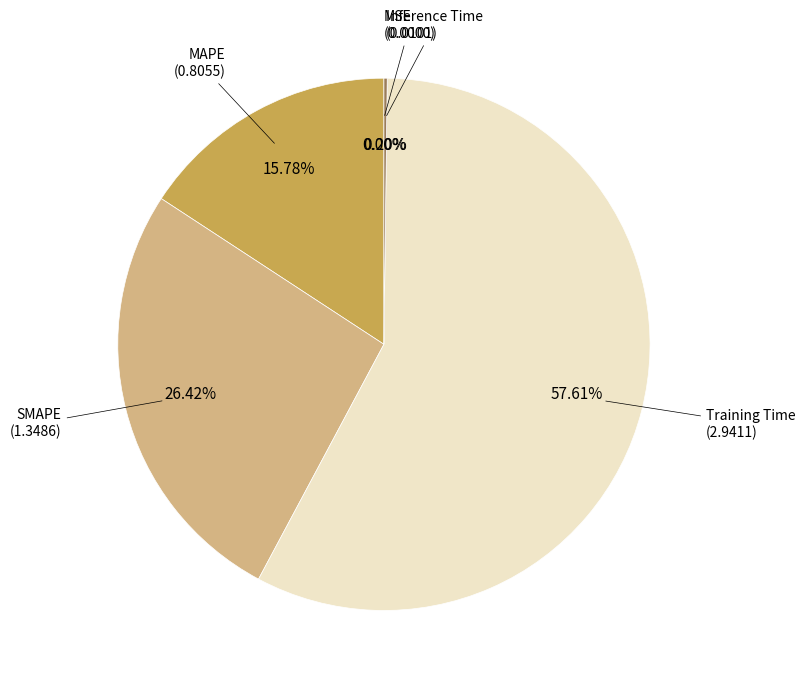

What percentage is the MAPE slice, to the nearest percent?

16%